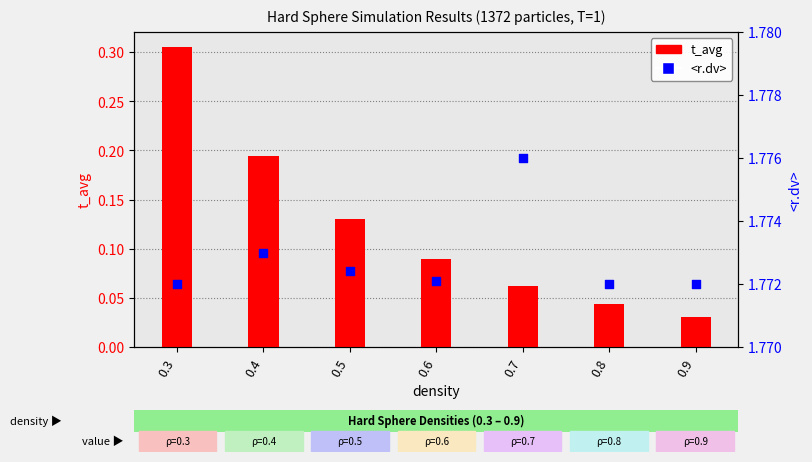

At which category is the sum across all series the highest?

0.3